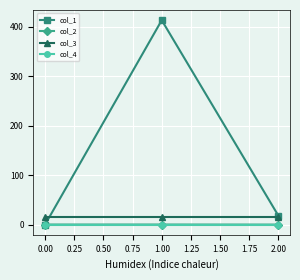

What is the smallest value displayed?

-0.1